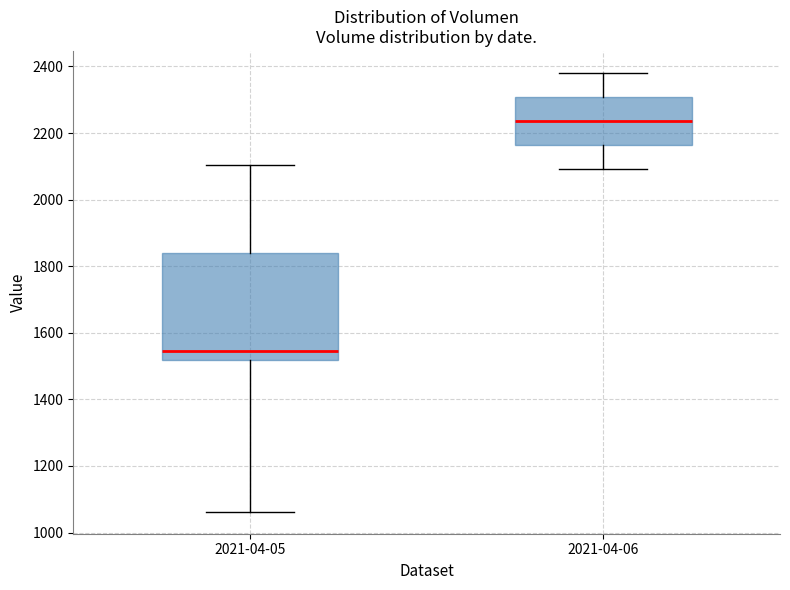

Where is the lower edge of the box for 2021-04-06 on the y-axis? The values are not printed on the chart, so give them approximately, as read against the axis.

2160